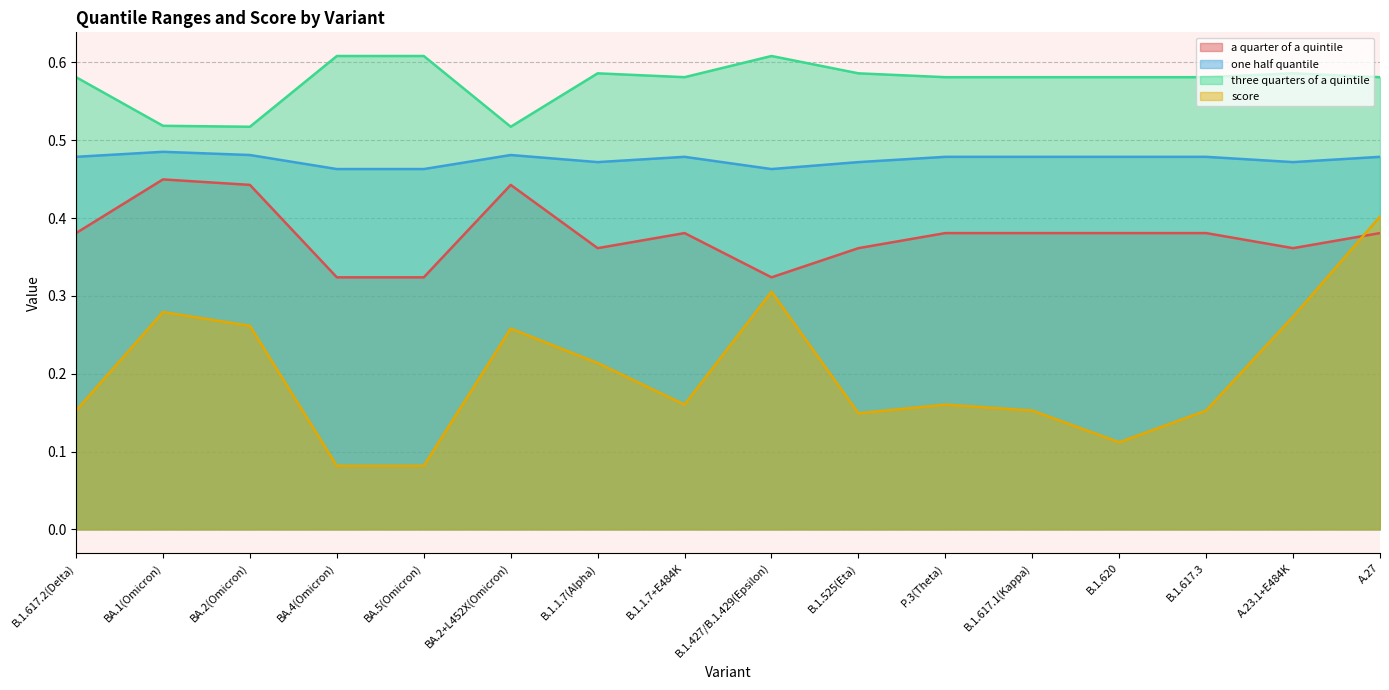

What are all the series names shown in the legend?

a quarter of a quintile, one half quantile, three quarters of a quintile, score